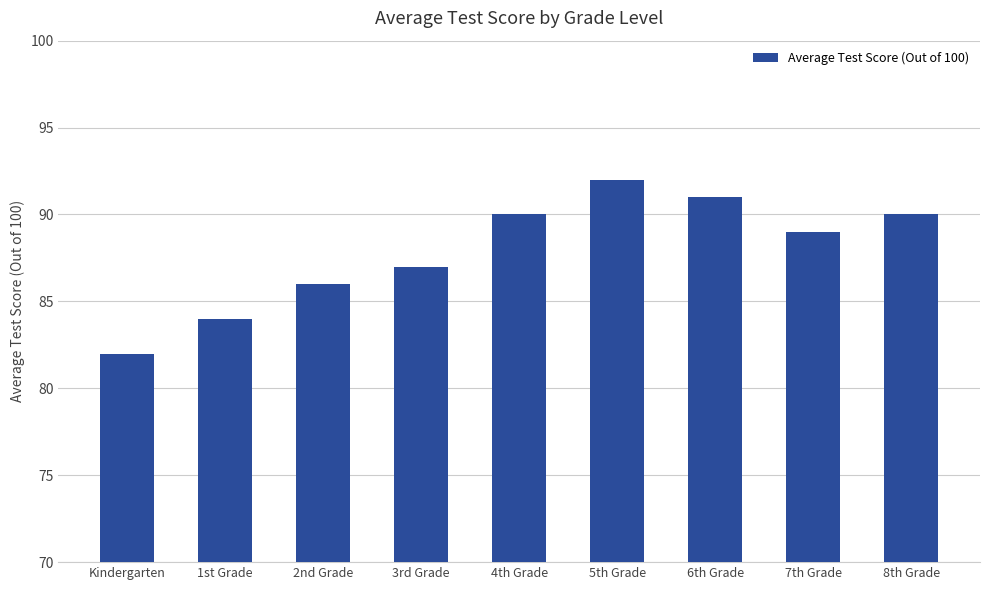

The chart shows a value of 90 at 4th Grade. True or false?

True